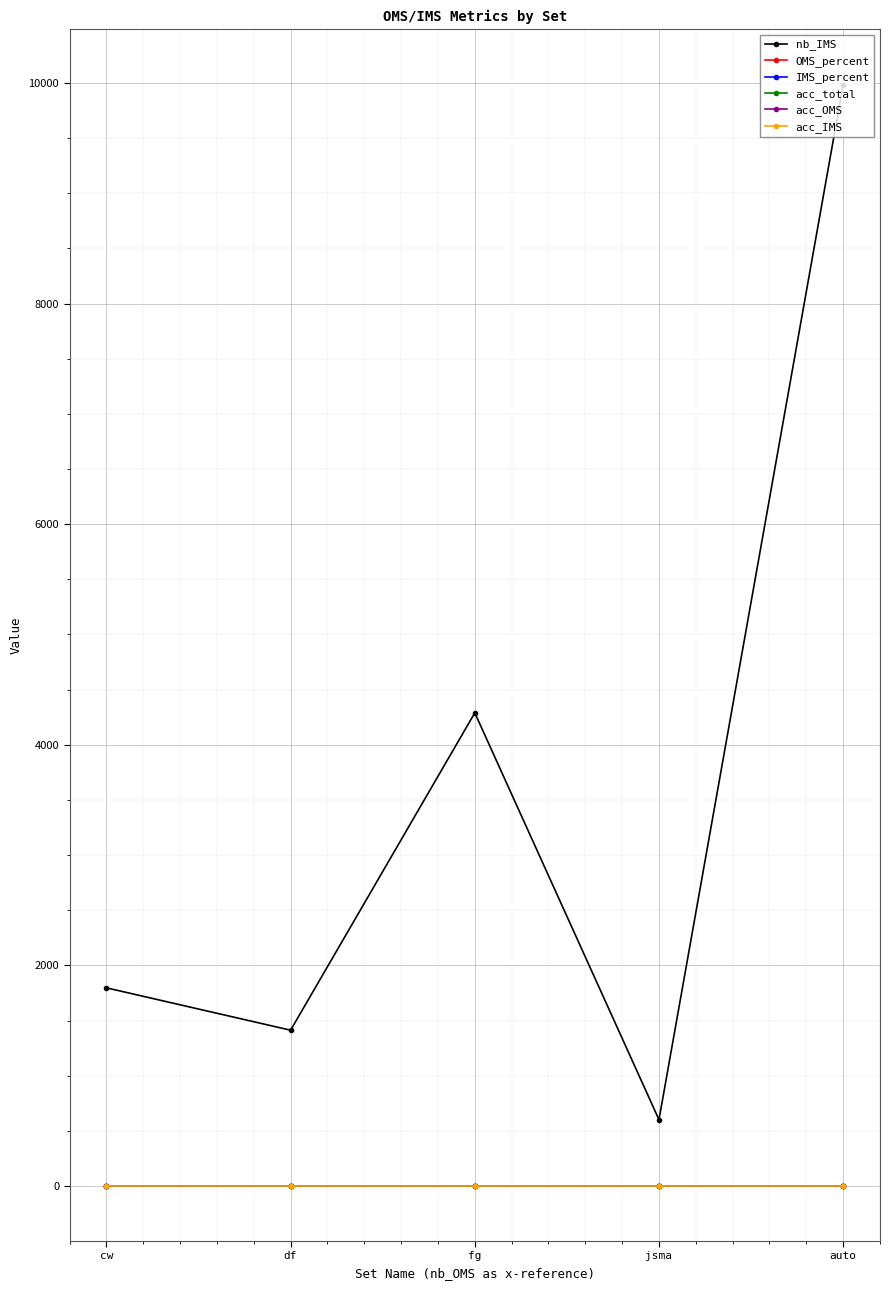

True or false: nb_IMS has more than 2 interior local peaks.

False